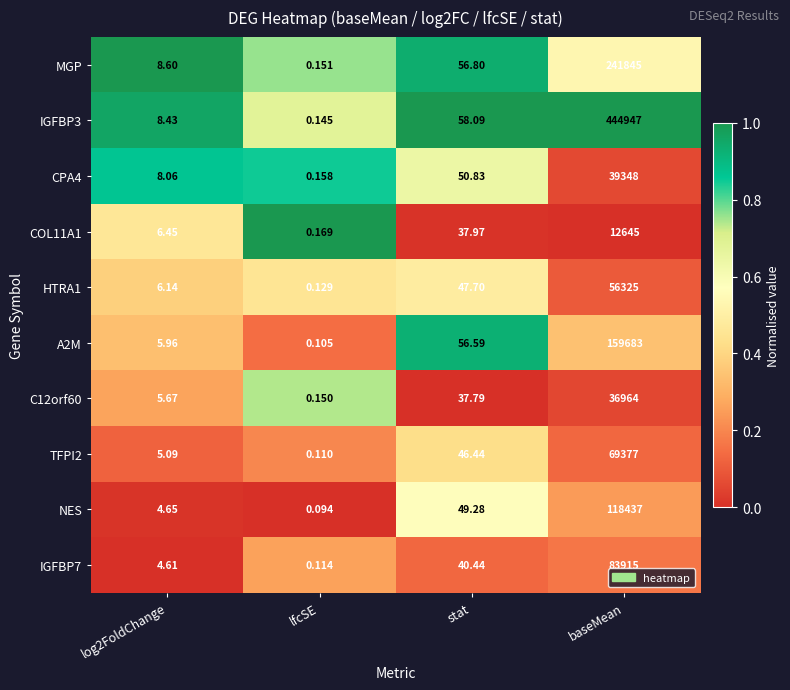

Which label corresponds to the largest value in the chart?

baseMean